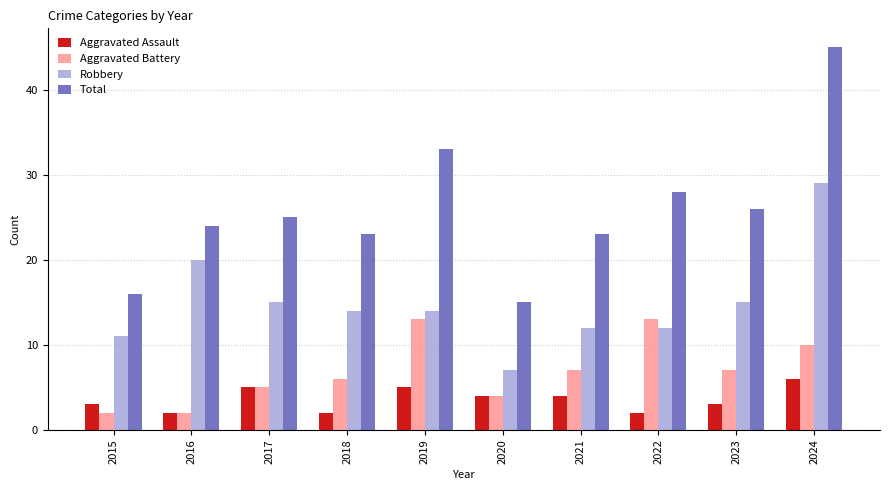

What are all the series names shown in the legend?

Aggravated Assault, Aggravated Battery, Robbery, Total